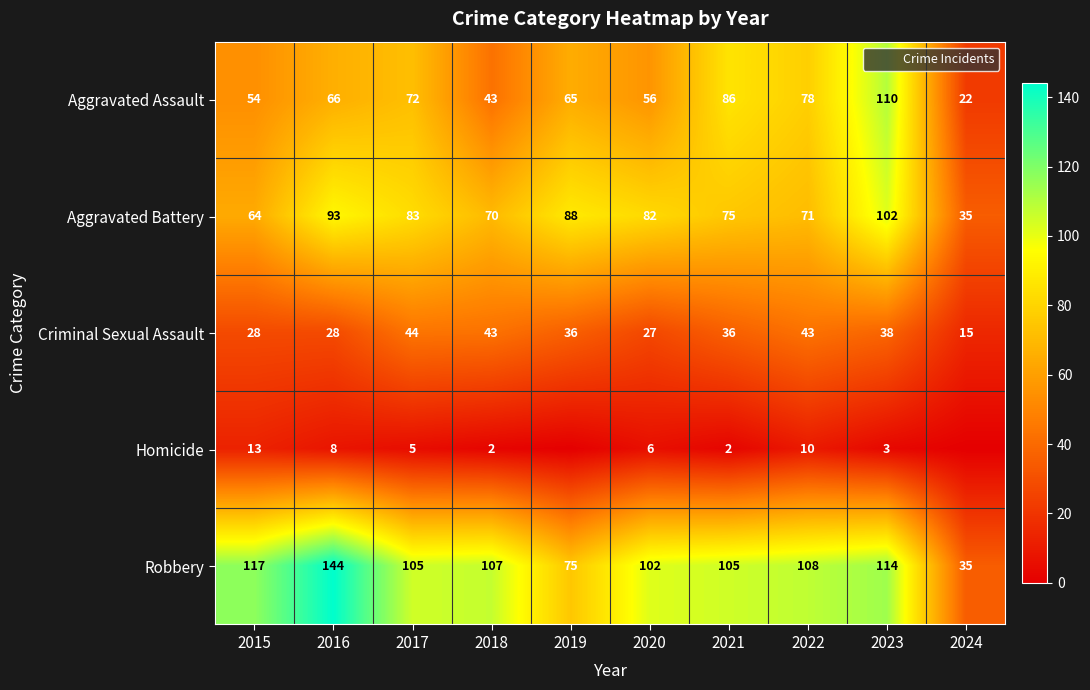

What is the spread (max minus min) of values at 2022?

98